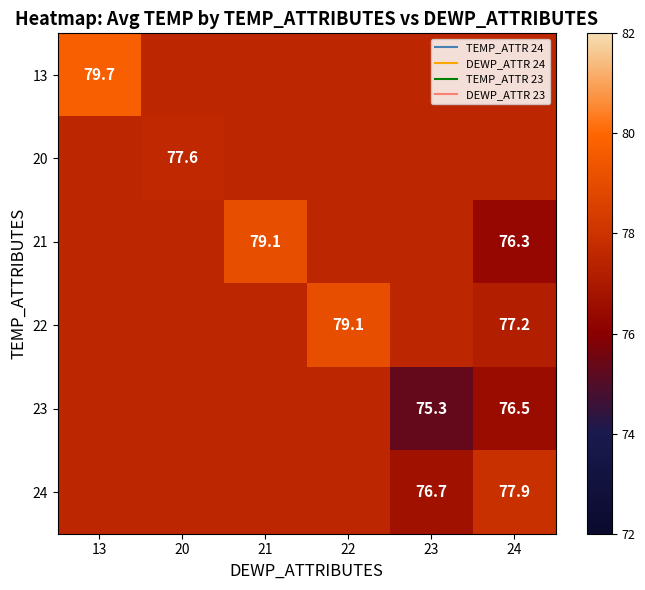

Where is 21 nearest to the value 77?

13